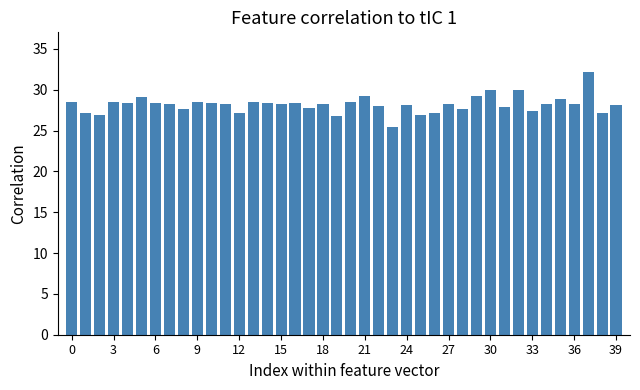

What is the greatest value displayed?

32.2